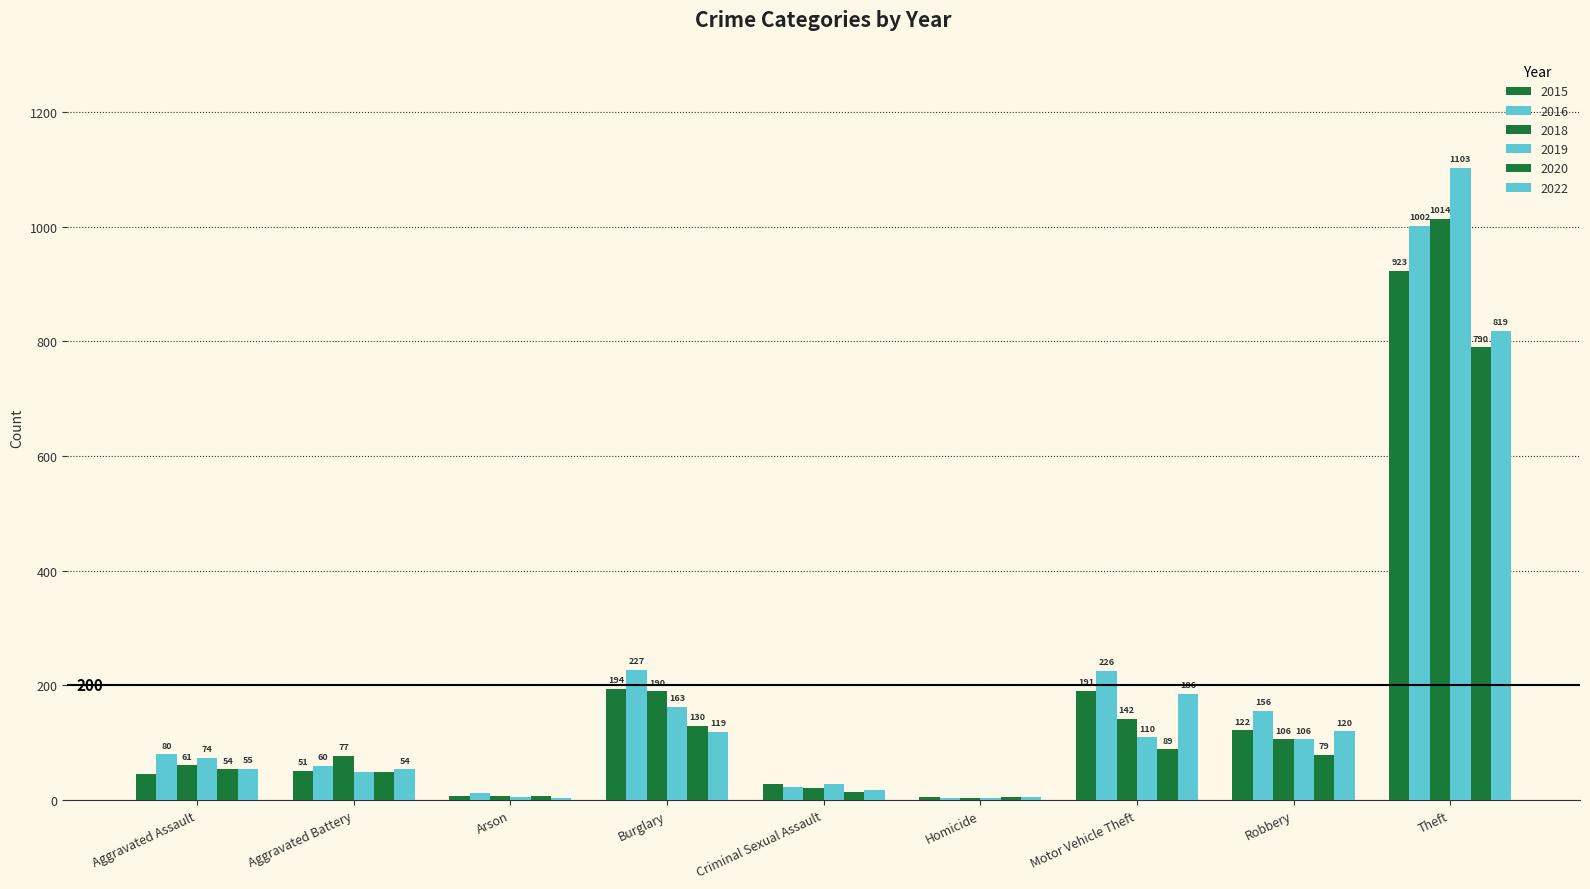

Reading left to right, list all the values displayed in this chart.

2015: Aggravated Assault=45	Aggravated Battery=51	Arson=8	Burglary=194	Criminal Sexual Assault=28	Homicide=5	Motor Vehicle Theft=191	Robbery=122	Theft=923
2016: Aggravated Assault=80	Aggravated Battery=60	Arson=12	Burglary=227	Criminal Sexual Assault=23	Homicide=4	Motor Vehicle Theft=226	Robbery=156	Theft=1002
2018: Aggravated Assault=61	Aggravated Battery=77	Arson=7	Burglary=190	Criminal Sexual Assault=22	Homicide=4	Motor Vehicle Theft=142	Robbery=106	Theft=1014
2019: Aggravated Assault=74	Aggravated Battery=49	Arson=5	Burglary=163	Criminal Sexual Assault=28	Homicide=4	Motor Vehicle Theft=110	Robbery=106	Theft=1103
2020: Aggravated Assault=54	Aggravated Battery=49	Arson=7	Burglary=130	Criminal Sexual Assault=14	Homicide=5	Motor Vehicle Theft=89	Robbery=79	Theft=790
2022: Aggravated Assault=55	Aggravated Battery=54	Arson=3	Burglary=119	Criminal Sexual Assault=18	Homicide=6	Motor Vehicle Theft=186	Robbery=120	Theft=819